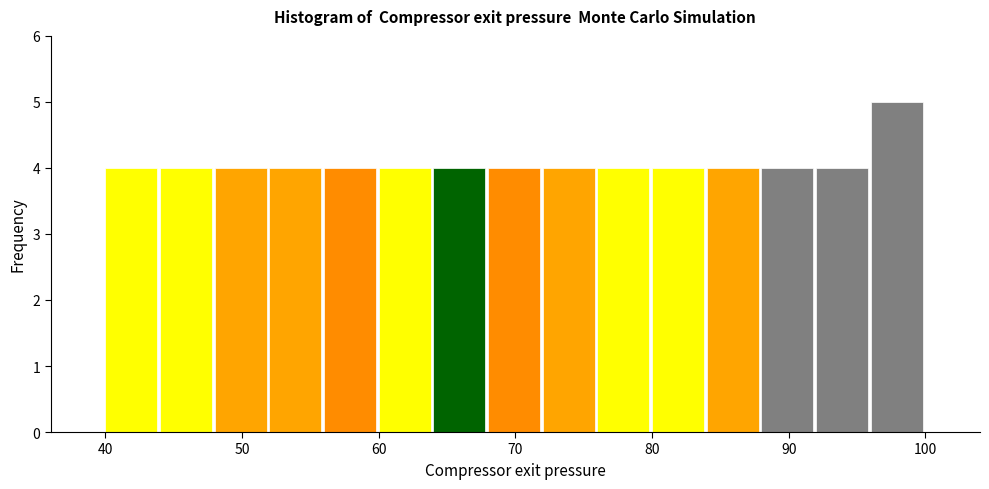

Which range on the x-axis has the tallest bar?

96 to 100